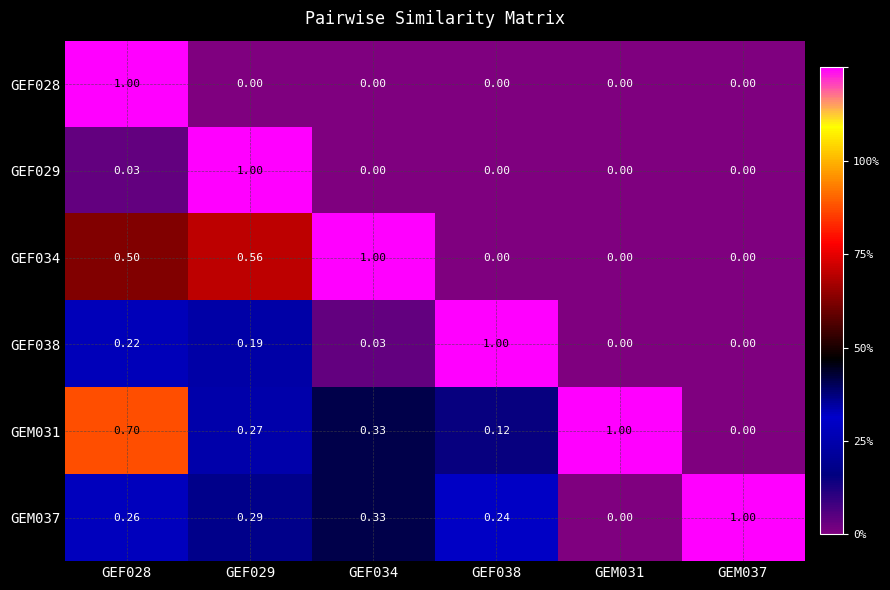

Is the value of GEM037 at GEF034 greater than the value of GEF038 at GEM031?

Yes